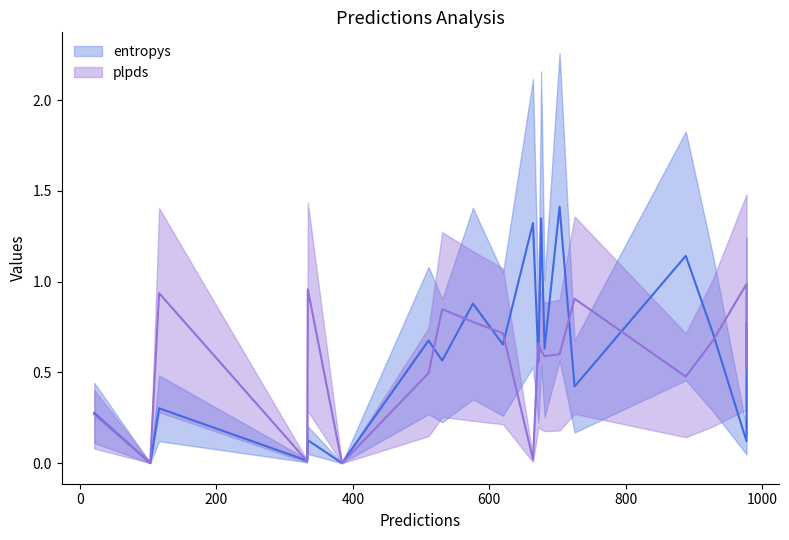

Which category has the lowest value in the entropys series?

4